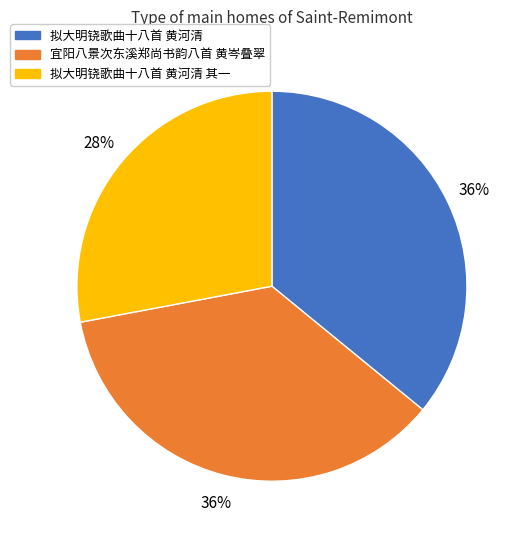

Is the sum of 宜阳八景次东溪郑尚书韵八首 黄岑叠翠 and 拟大明铙歌曲十八首 黄河清 greater than half?

Yes